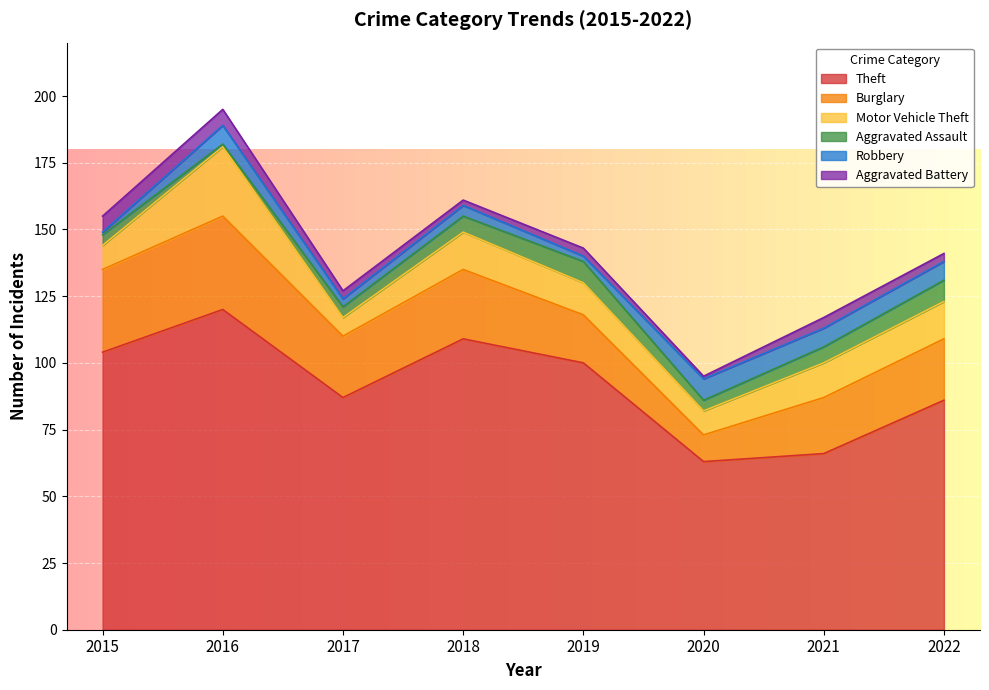

What are all the series names shown in the legend?

Theft, Burglary, Motor Vehicle Theft, Aggravated Assault, Robbery, Aggravated Battery